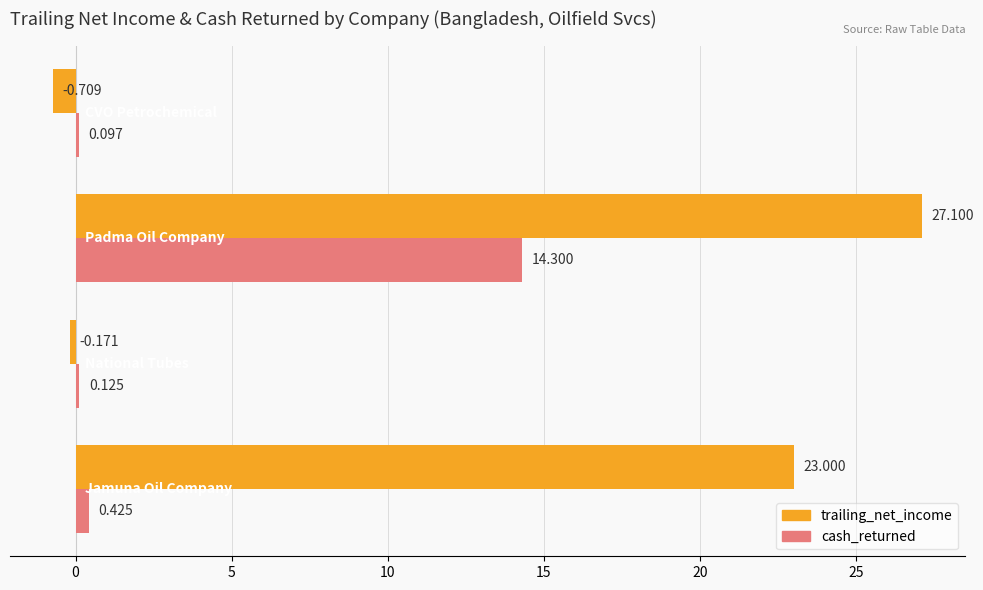

Which series has the largest range (max minus min)?

trailing_net_income